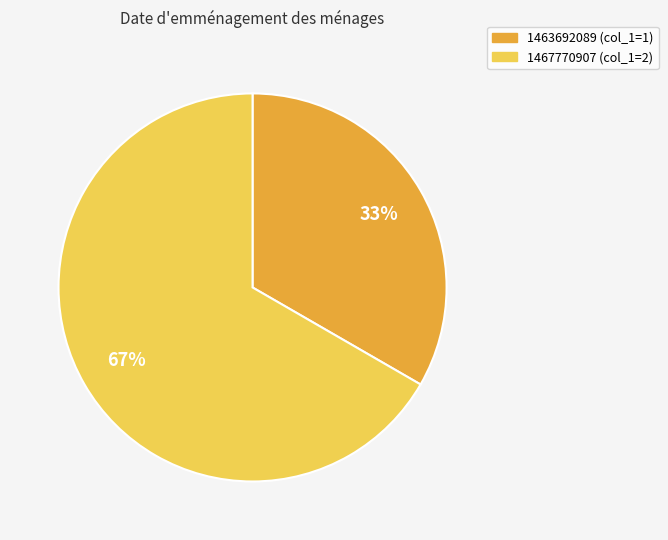

Does any single category account for the majority?

Yes